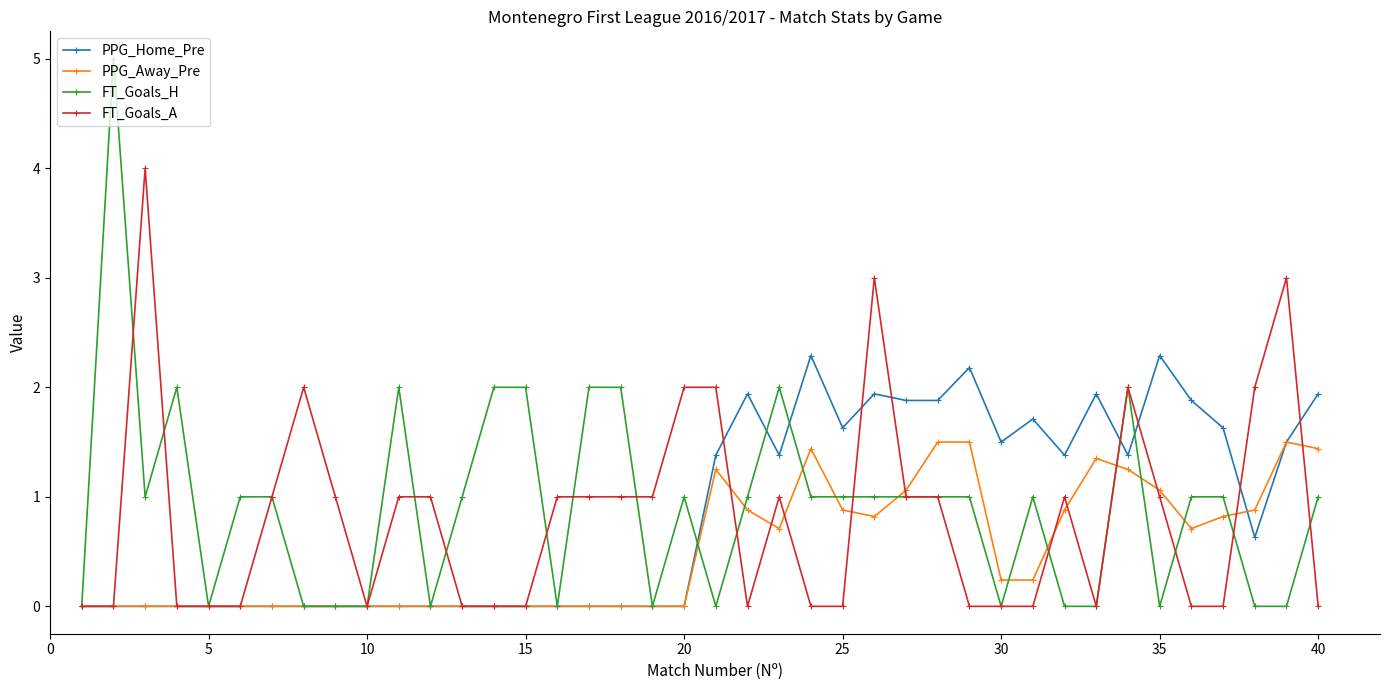

What is the maximum value shown in the chart?

5.0